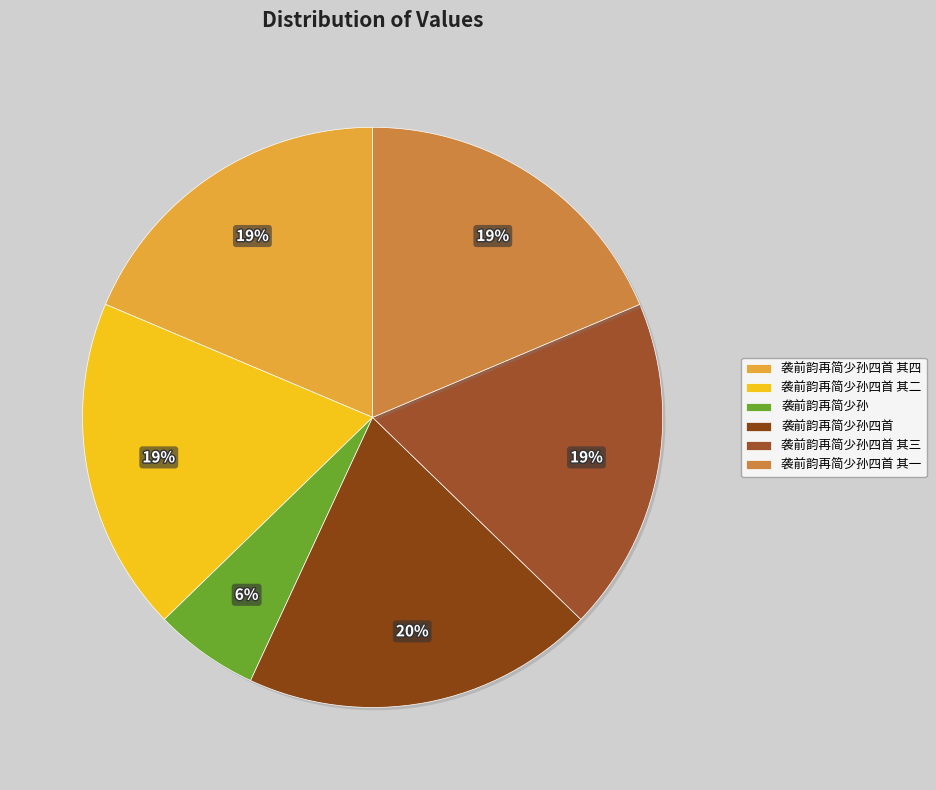

What is the largest slice in the pie chart?

袭前韵再简少孙四首